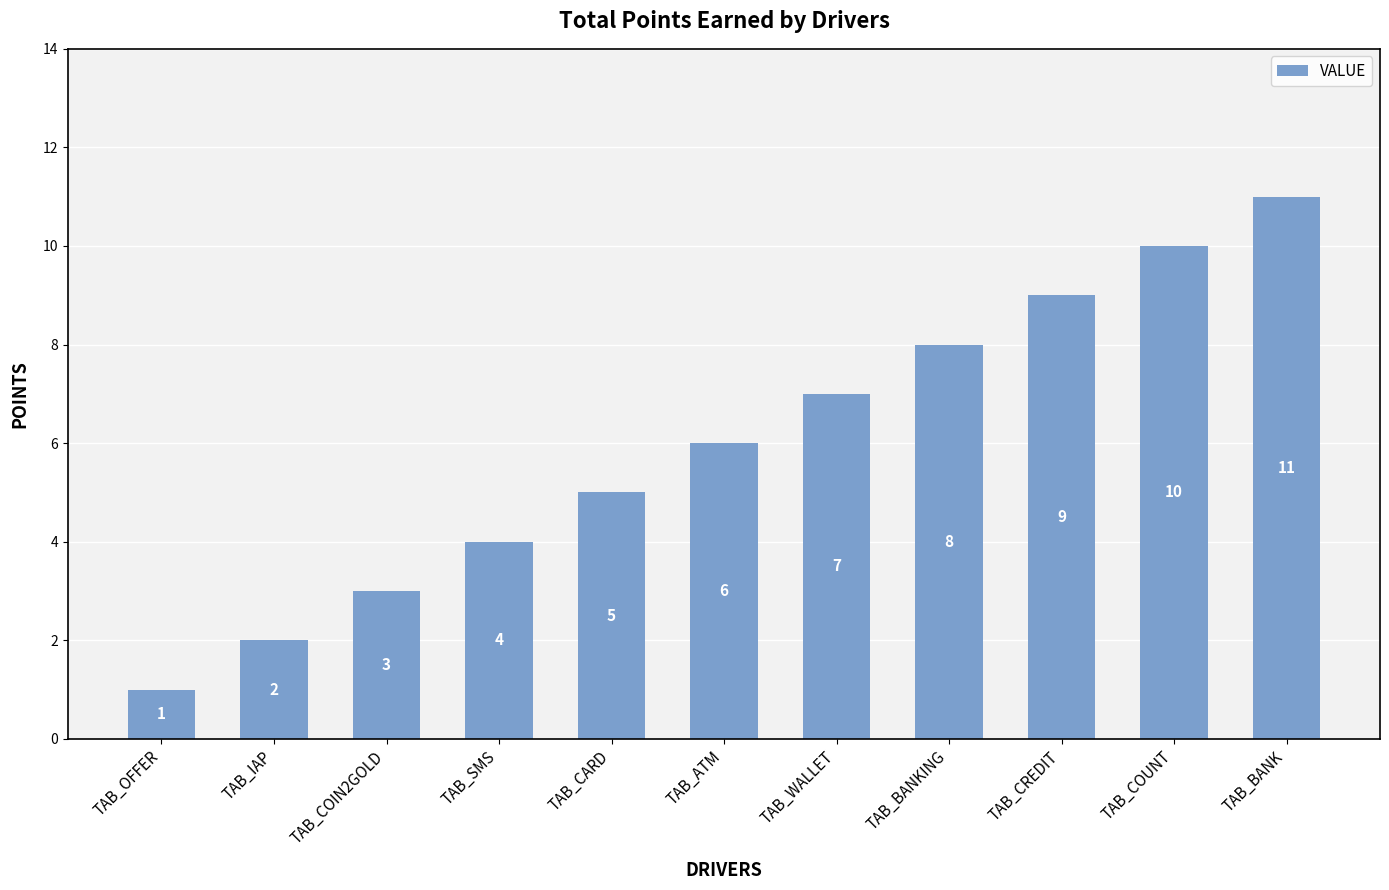

Reading left to right, extract all data points from this chart.

1	2	3	4	5	6	7	8	9	10	11